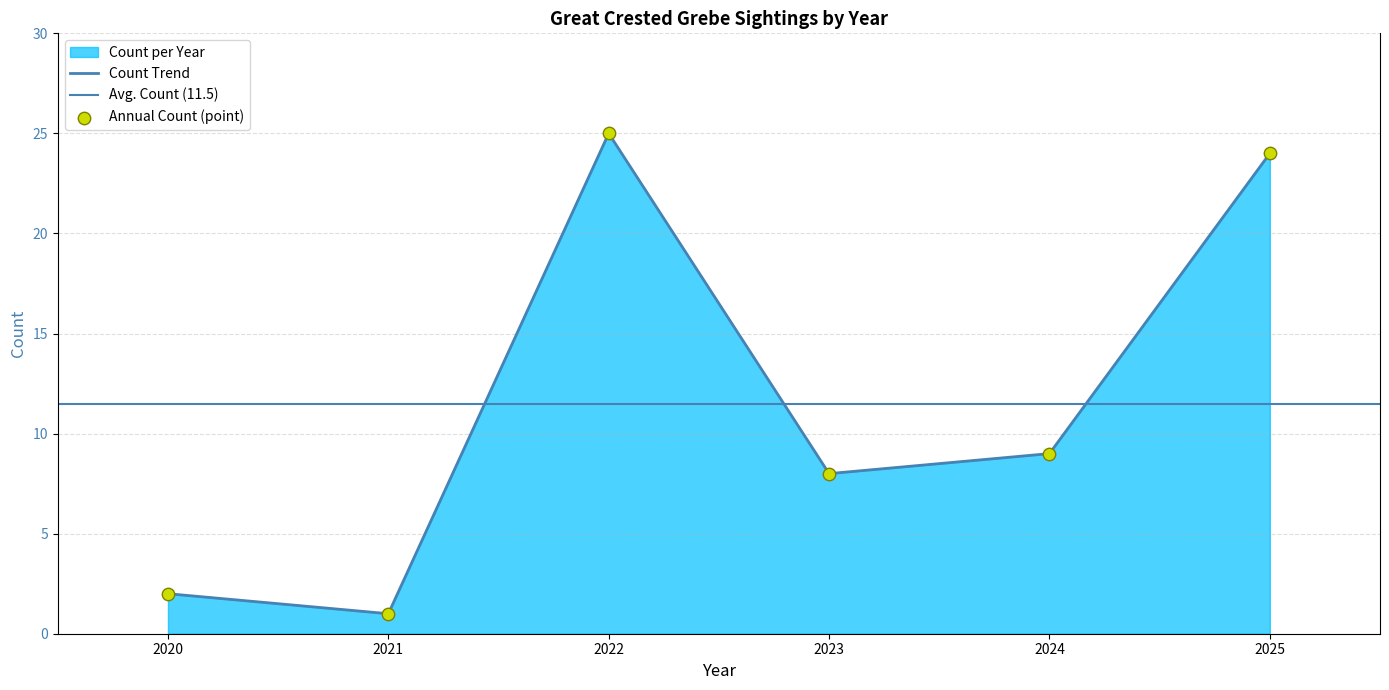

What is the change in value from 2021 to 2024?

+8